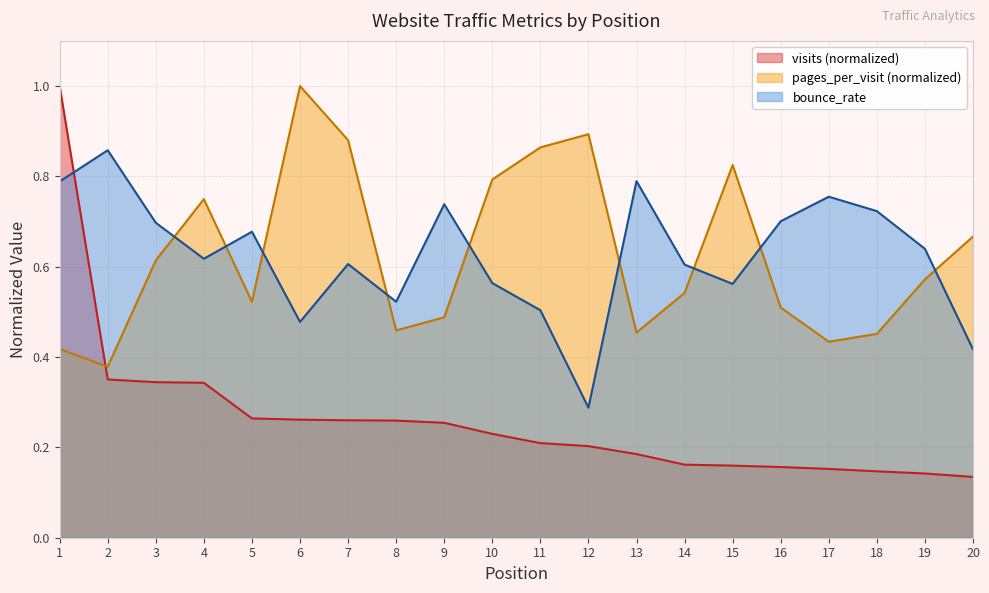

Is it true that bounce_rate equals 0.5 at 8?

True